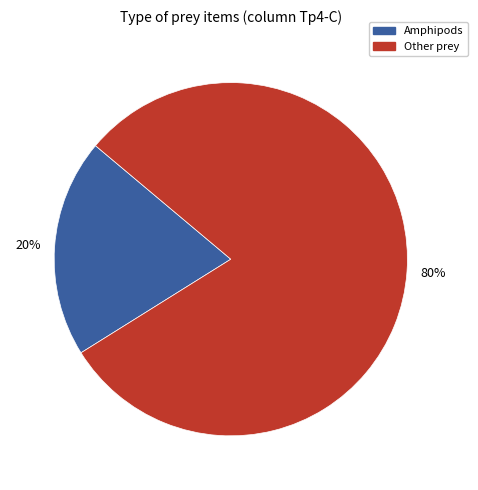

To the nearest percent, what is the average slice percentage?

50%